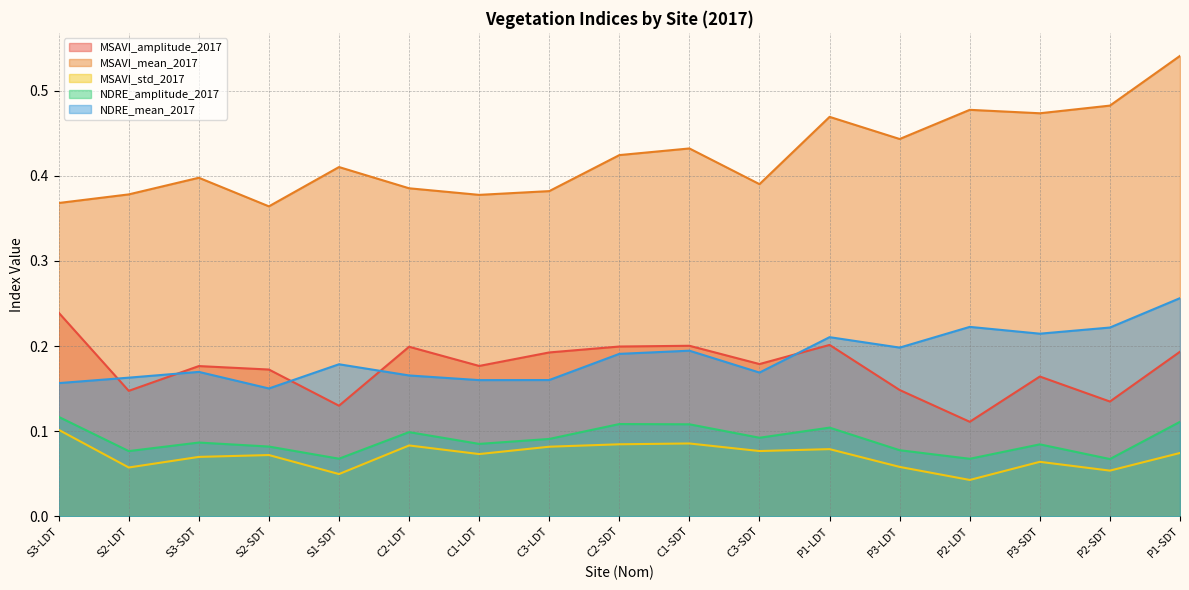

What is the label of the 4th point from the right?

P2-LDT